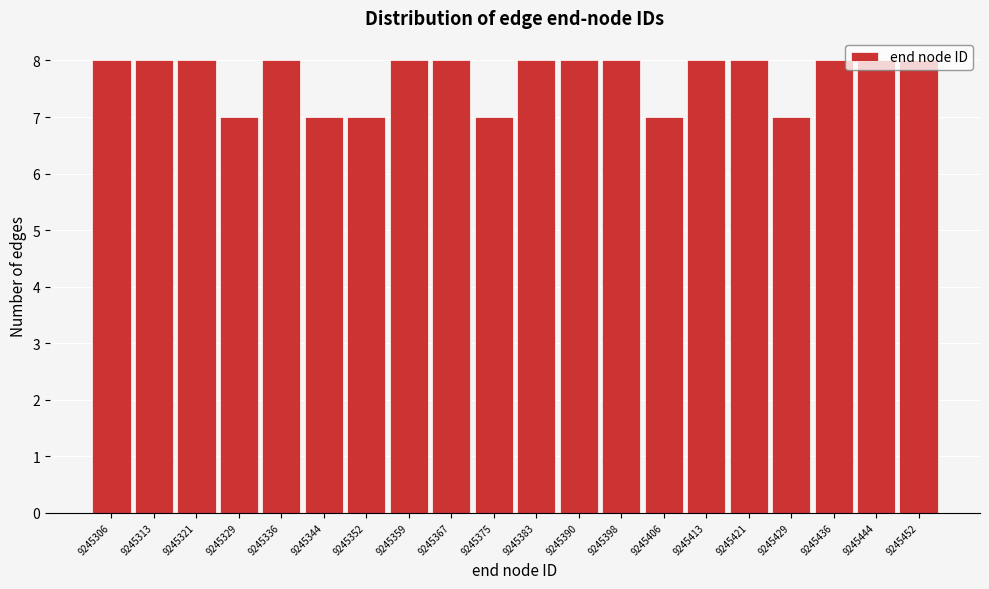

The value at 9245344 is 4. True or false?

False